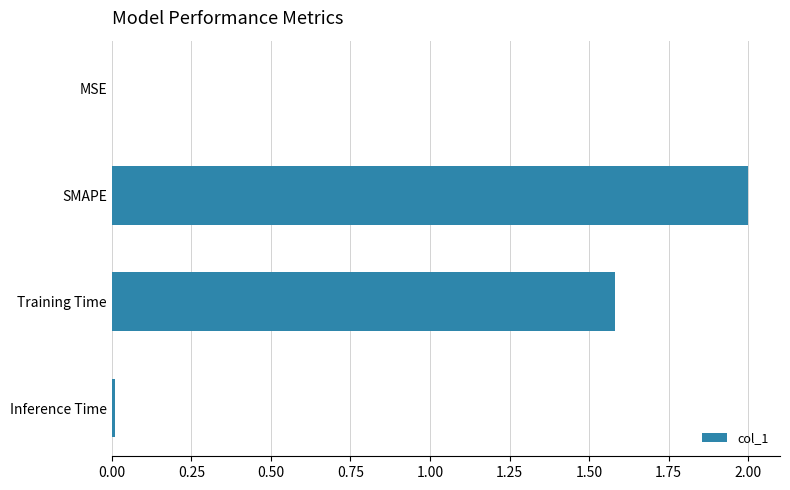

Is it true that the value at SMAPE is 2.0?

True